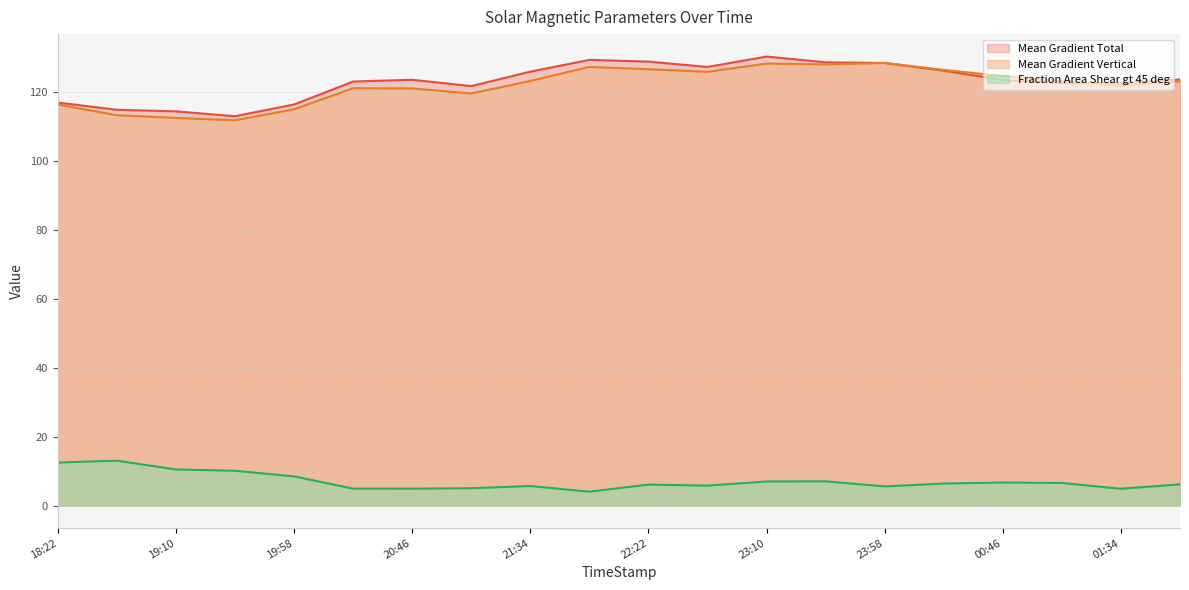

The value of Mean Gradient Total at 23:10 is 72.7. True or false?

False